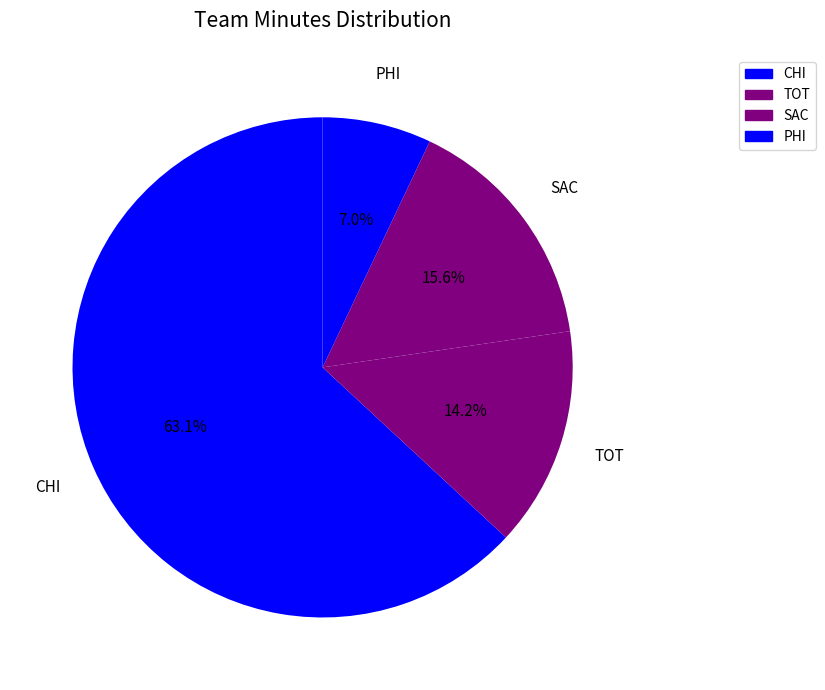

Rank the categories by value from highest to lowest.

CHI, SAC, TOT, PHI